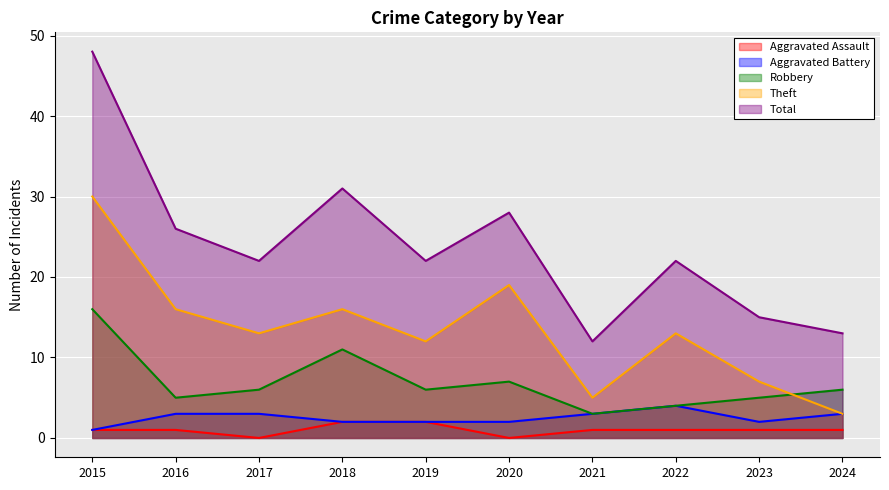

How many lines are shown in the chart?

5